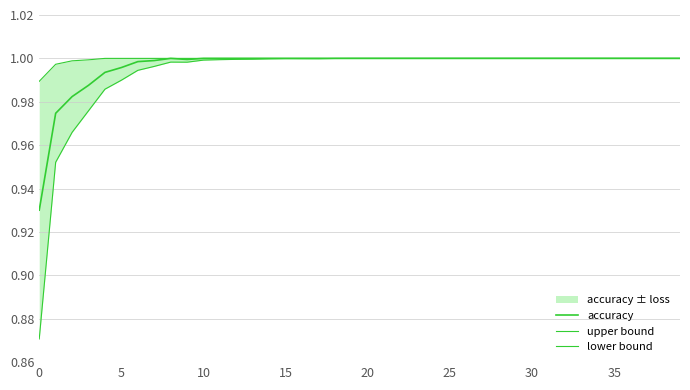

True or false: lower bound and accuracy cross at least once.

False